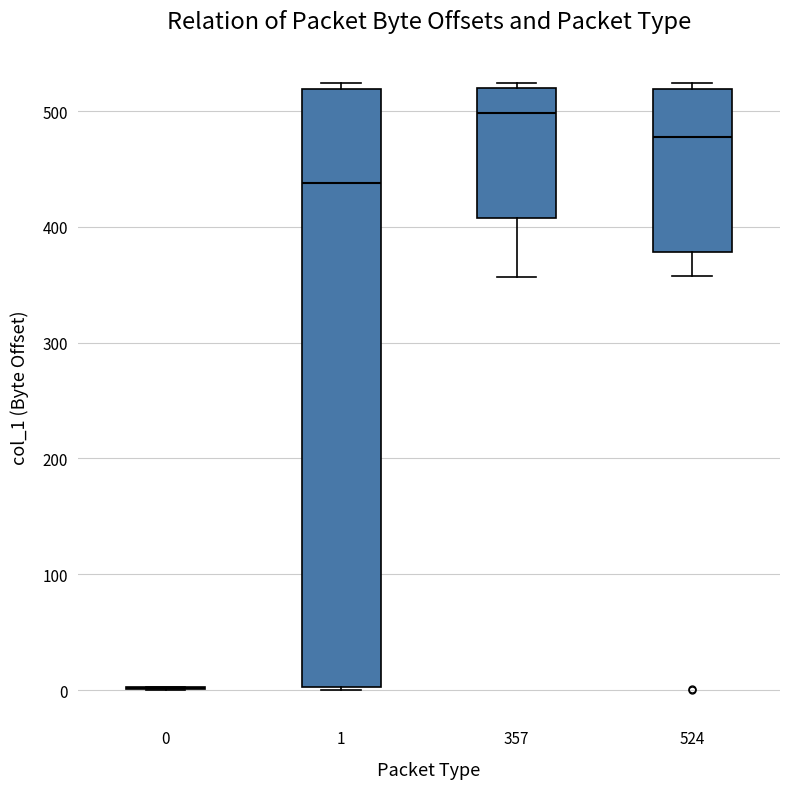

Reading left to right, transcribe this box plot: for each box, give where its median line is, the range the box spans, and where its two whiskers end, as read against the y-axis. The values are not printed on the chart, so give them approximately, as read against the axis.

0: box collapsed to a line at 0, whiskers 0 to 0
1: median 440, box 0 to 520, whiskers 0 to 520 (just above the box's upper edge)
357: median 500, box 410 to 520, whiskers 360 to 520 (just above the box's upper edge)
524: median 480, box 380 to 520, whiskers 360 to 520 (just above the box's upper edge)